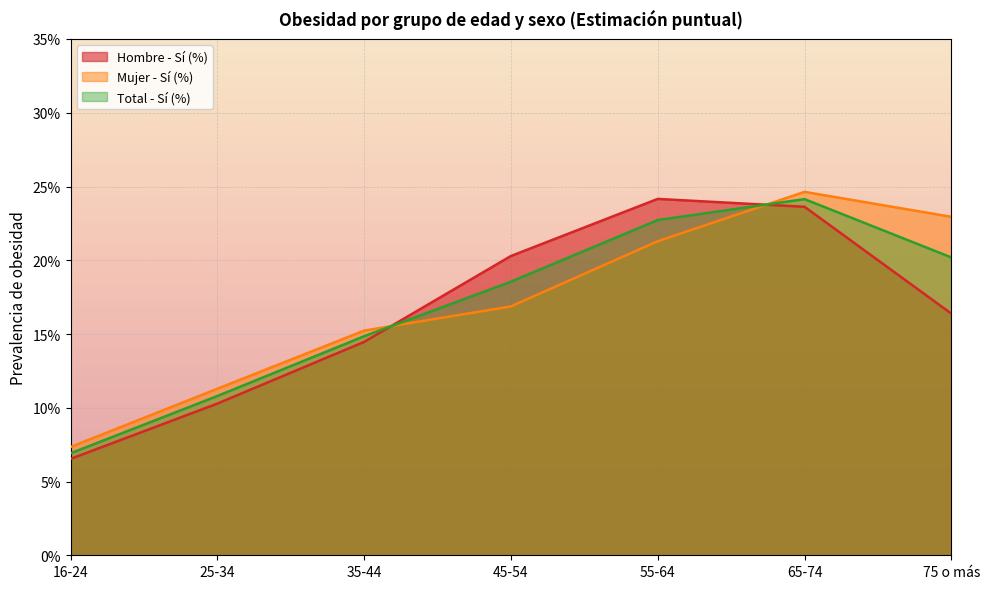

What is the sum of all Mujer - Sí (%) values?

1.2